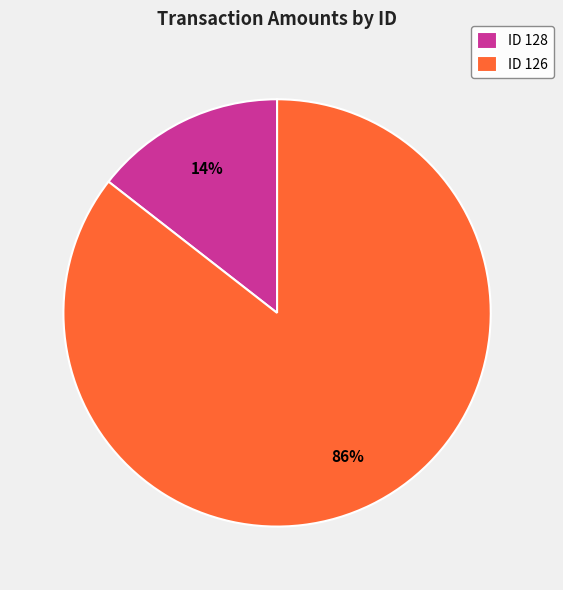

How many segments does this pie chart have?

2